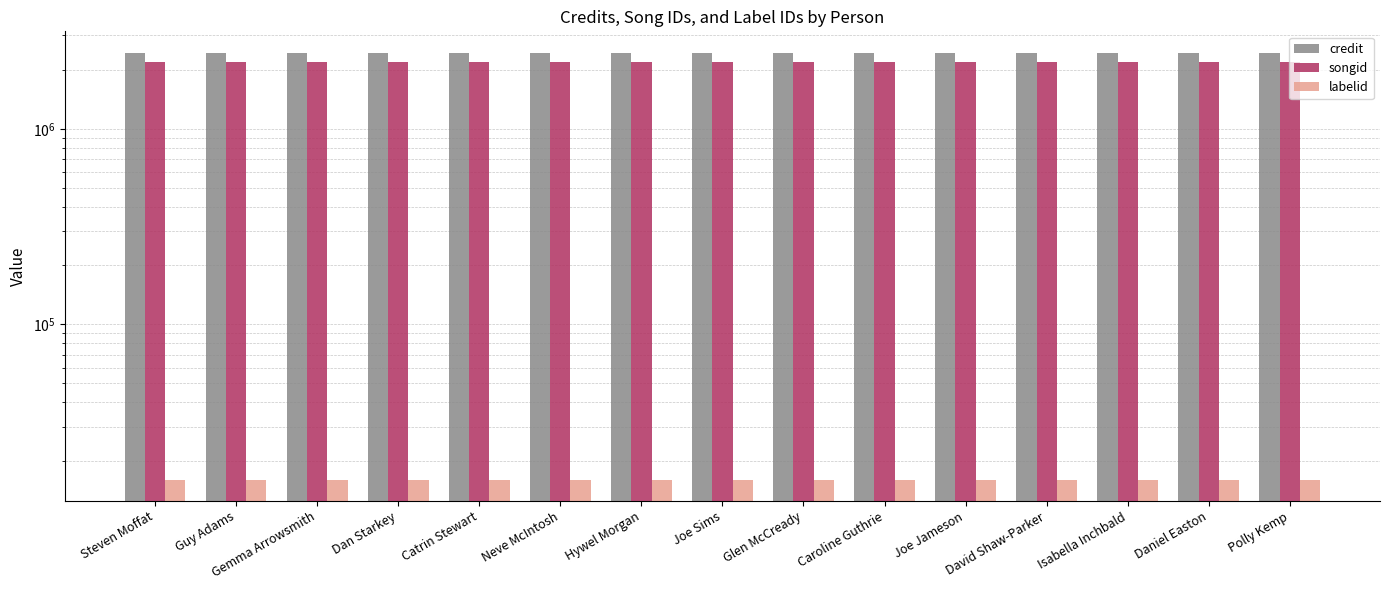

Which series has the largest range (max minus min)?

credit